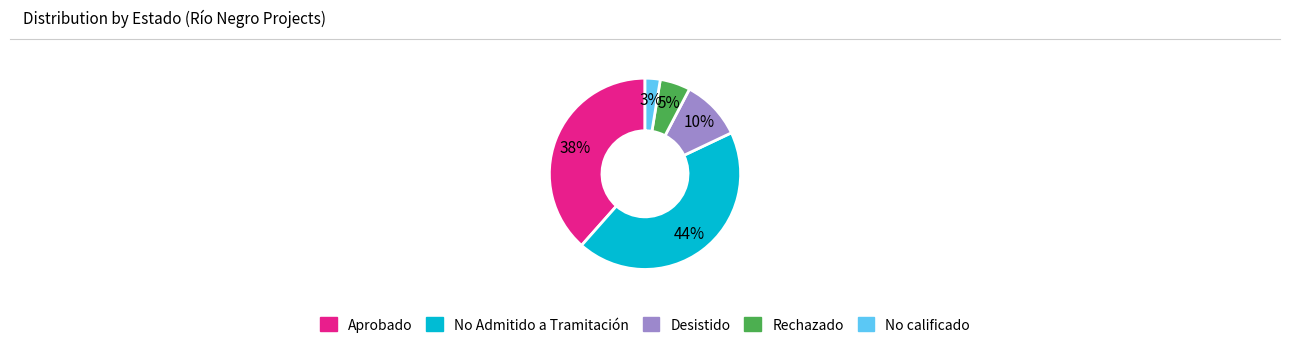

Which category has the smallest portion of the pie?

No calificado